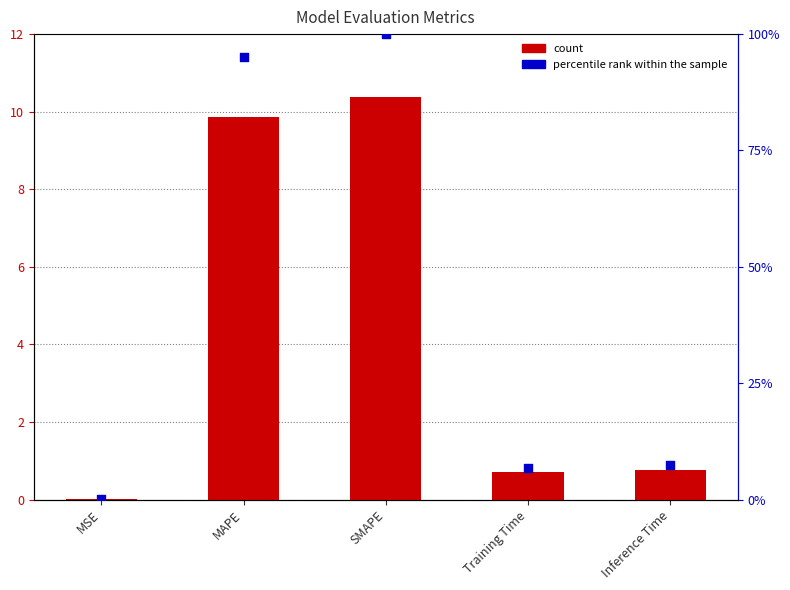

Which series contains the highest Y value?

percentile rank within the sample